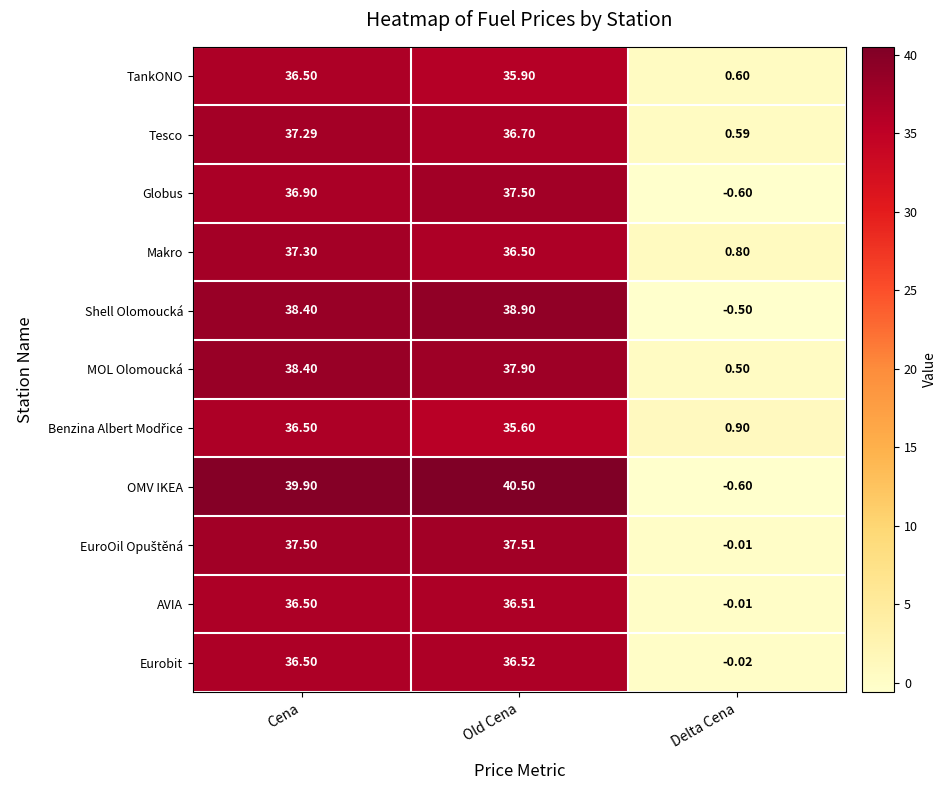

At which category is the sum across all series the highest?

Cena